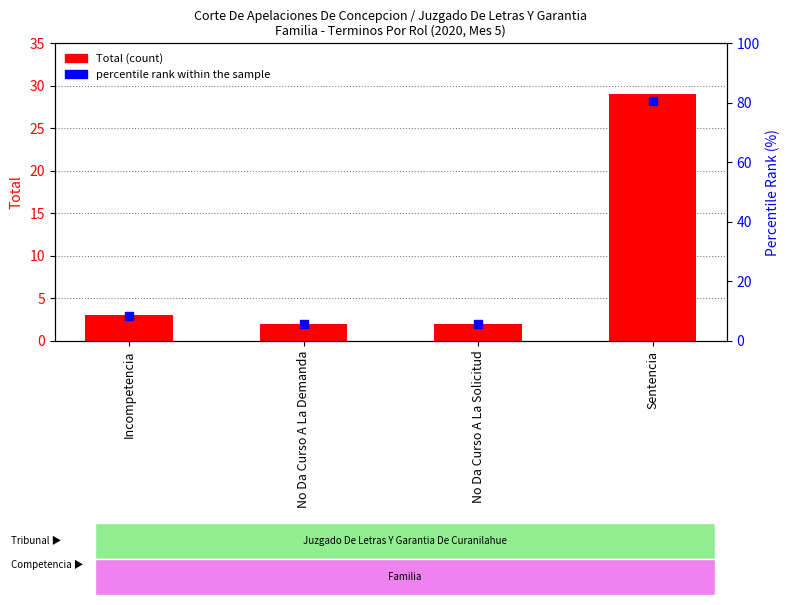

Which series contains the lowest Y value?

Total